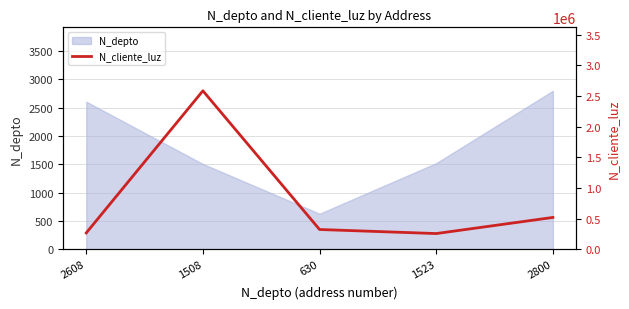

What is the label of the 4th point from the left?

1523